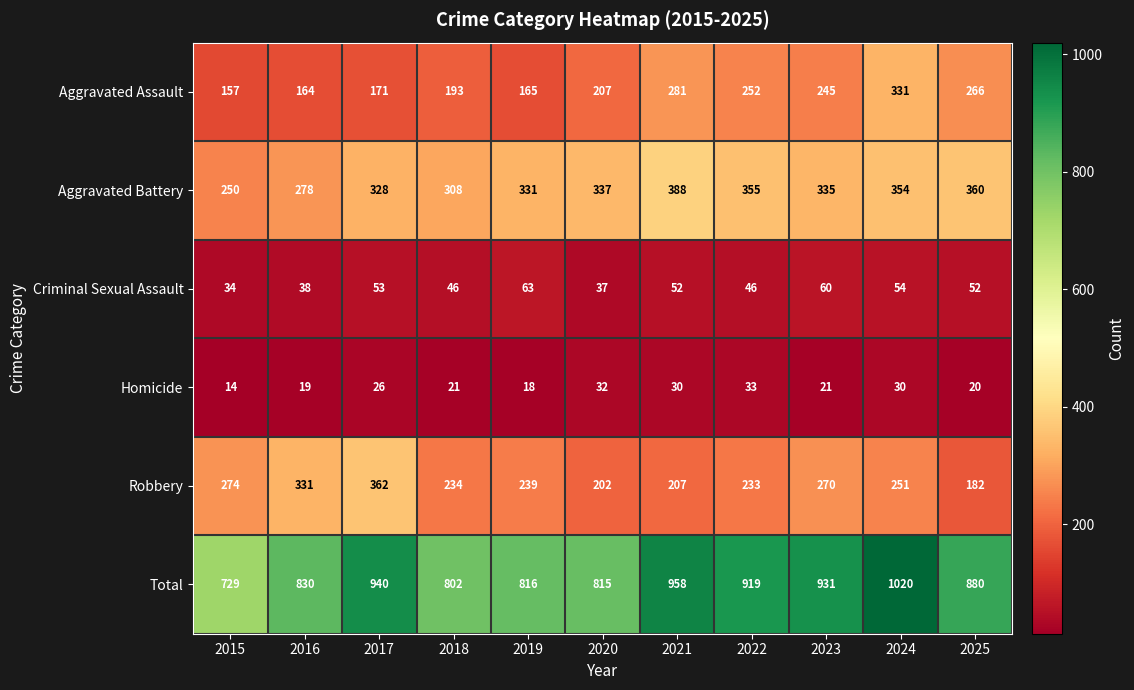

List the series in order of their peak value, highest first.

Total, Aggravated Battery, Robbery, Aggravated Assault, Criminal Sexual Assault, Homicide